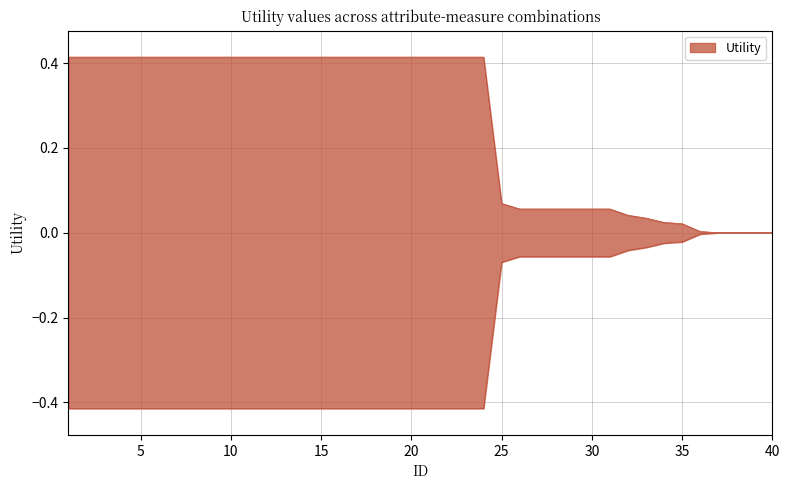

How many distinct data groups are displayed?

1